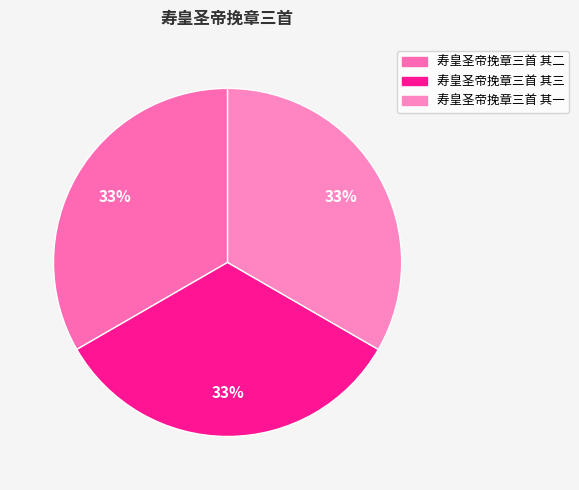

How many segments does this pie chart have?

3